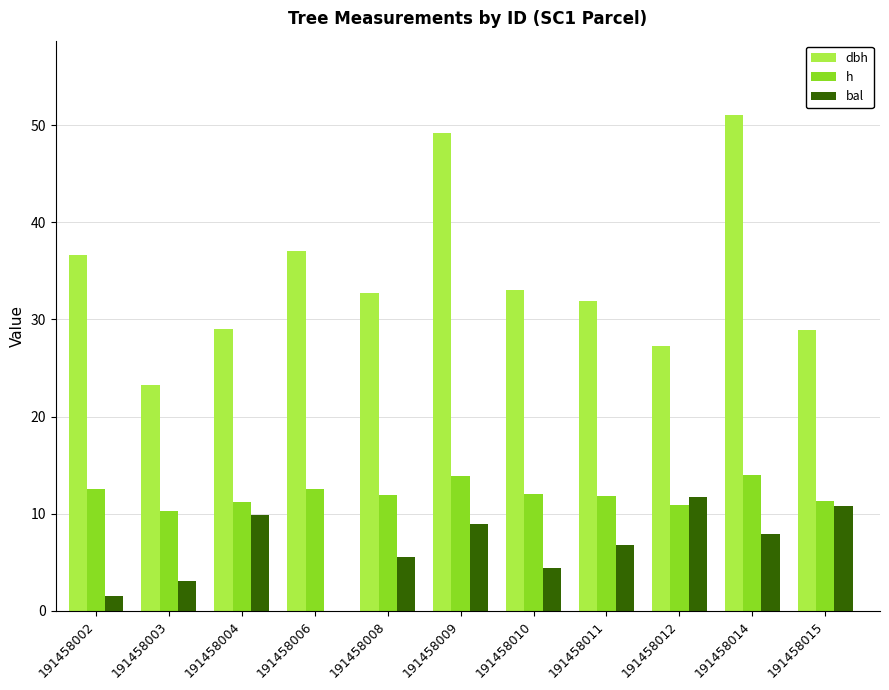

Which series has the largest total across all categories?

dbh